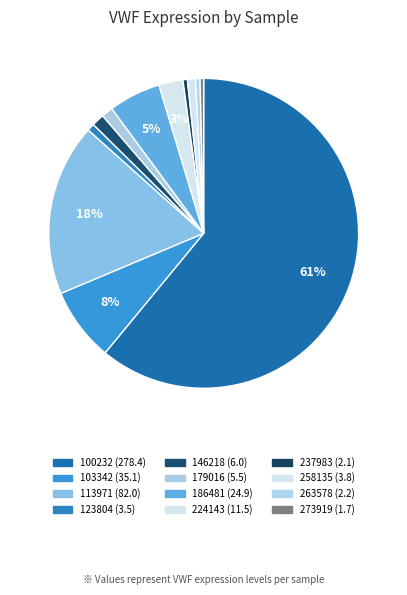

Which category has the biggest portion of the pie?

100232